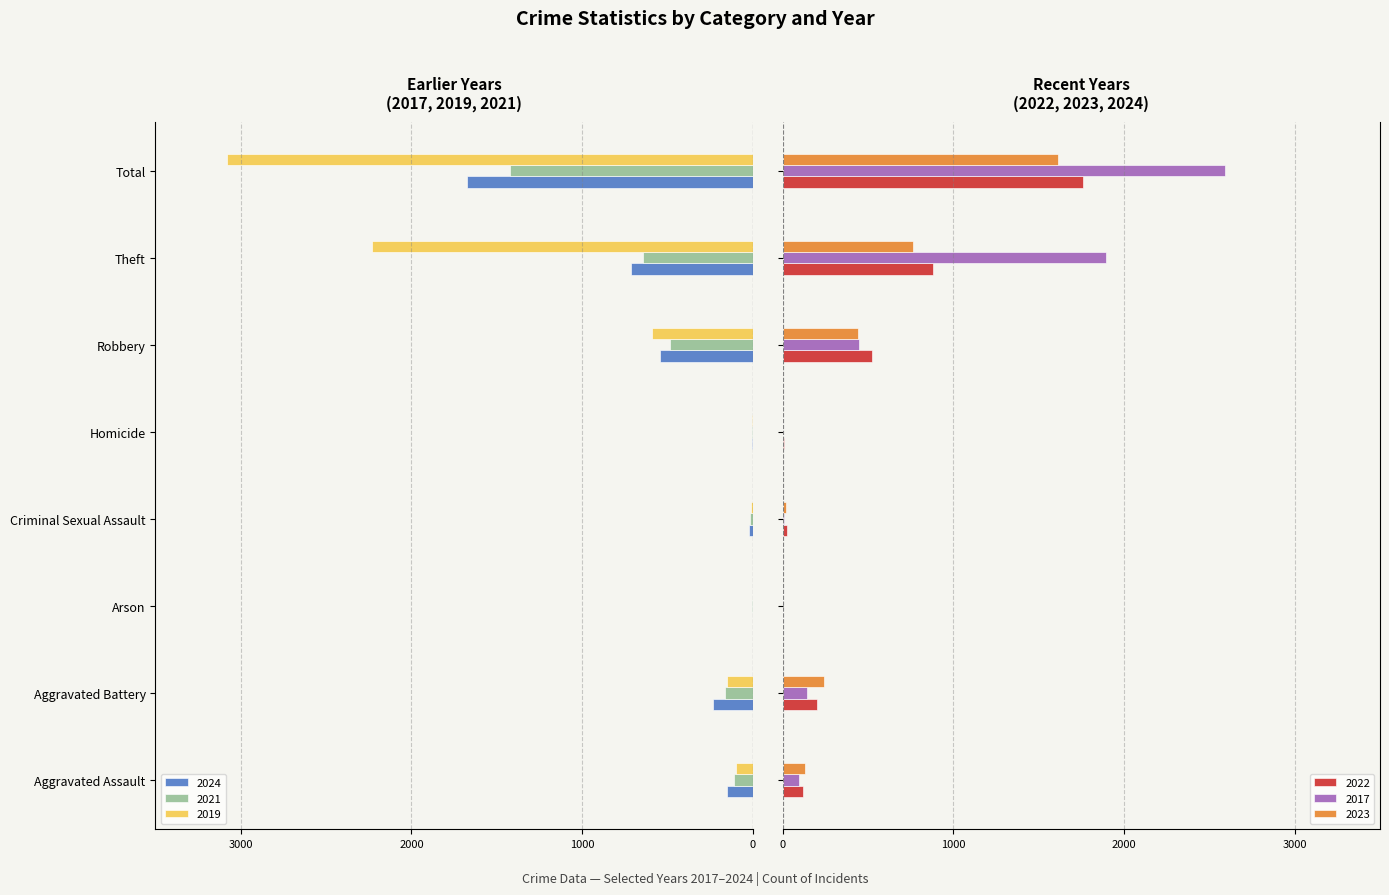

Reading right to left, what are all the values shown in this chart?

2024: -1674	-712	-543	-4	-24	-1	-232	-153
2021: -1422	-642	-484	-4	-14	-2	-163	-110
2019: -3080	-2230	-591	-2	-8	-1	-148	-98
2022: 1761	880	521	6	24	5	202	121
2017: 2592	1896	446	1	8	0	142	95
2023: 1612	766	440	2	22	2	244	130